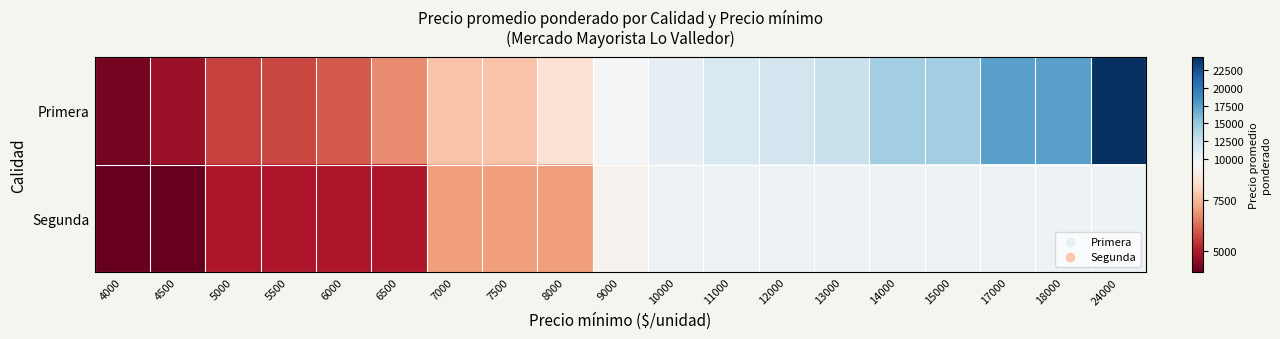

At 4000, list the series in order from largest to smallest.

Primera, Segunda